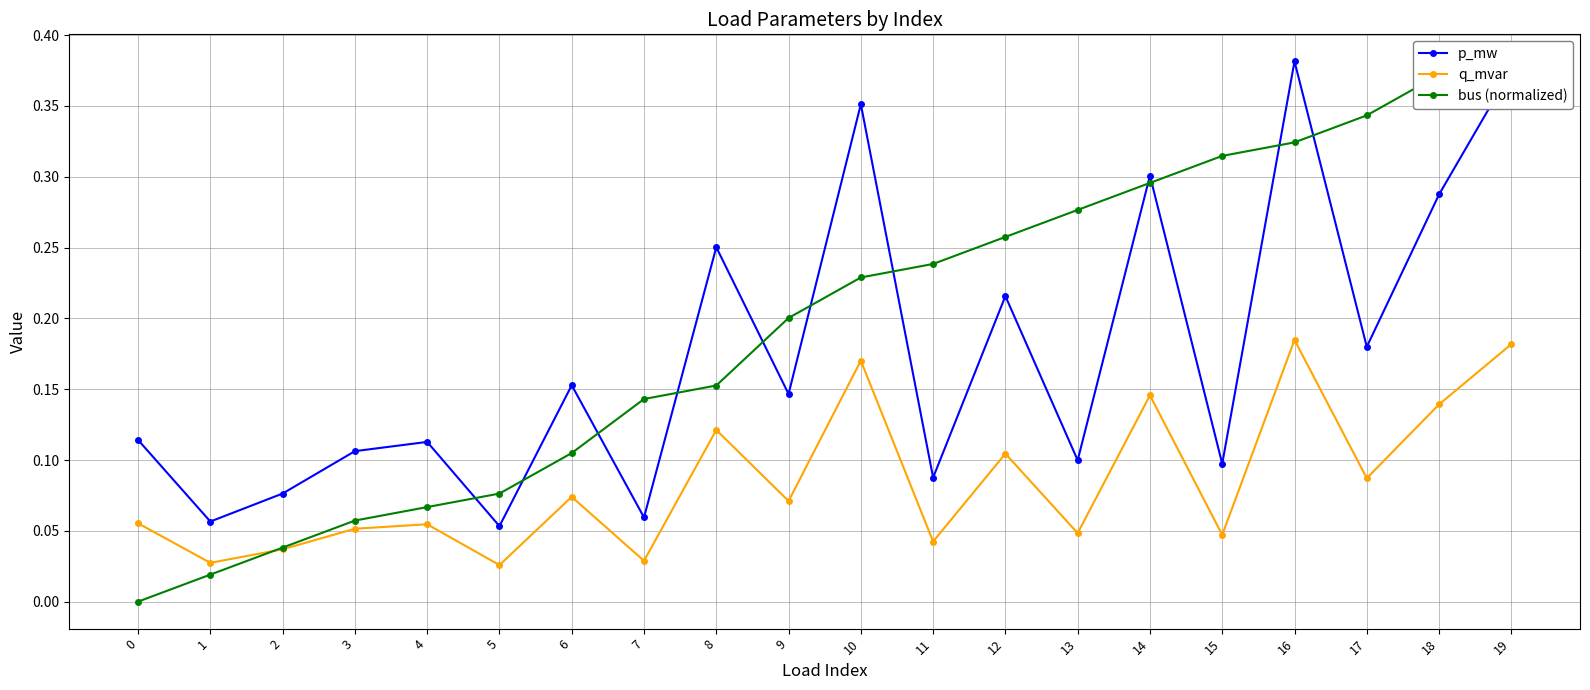

Reading left to right, list all the values displayed in this chart.

p_mw: 0.1	0.1	0.1	0.1	0.1	0.1	0.2	0.1	0.3	0.1	0.4	0.1	0.2	0.1	0.3	0.1	0.4	0.2	0.3	0.4
q_mvar: 0.1	0.0	0.0	0.1	0.1	0.0	0.1	0.0	0.1	0.1	0.2	0.0	0.1	0.0	0.1	0.0	0.2	0.1	0.1	0.2
bus (normalized): 0.0	0.0	0.0	0.1	0.1	0.1	0.1	0.1	0.2	0.2	0.2	0.2	0.3	0.3	0.3	0.3	0.3	0.3	0.4	0.4